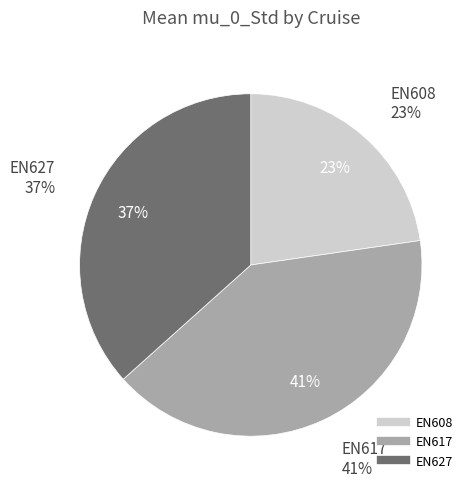

Which slice is the largest?

EN617